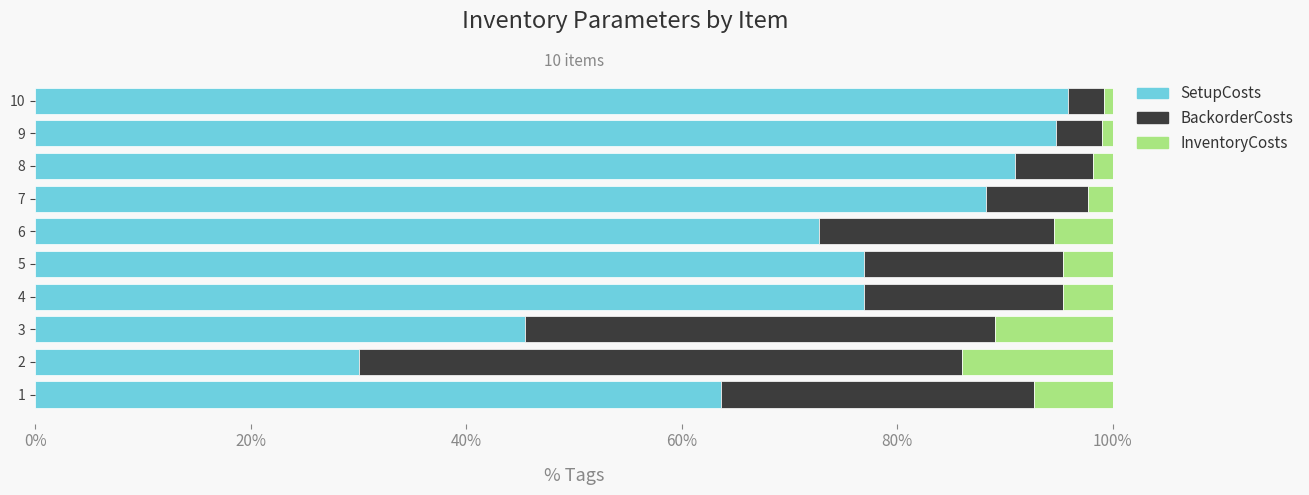

What is the minimum value for SetupCosts?

30.0